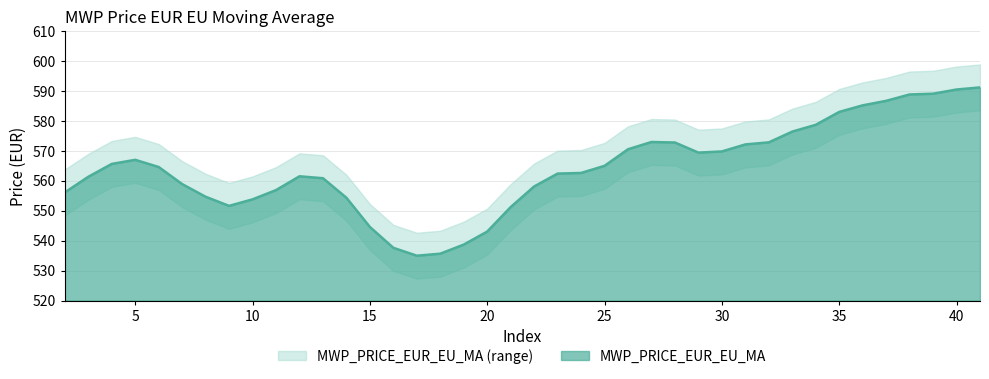

How many data points are less than 564?

20